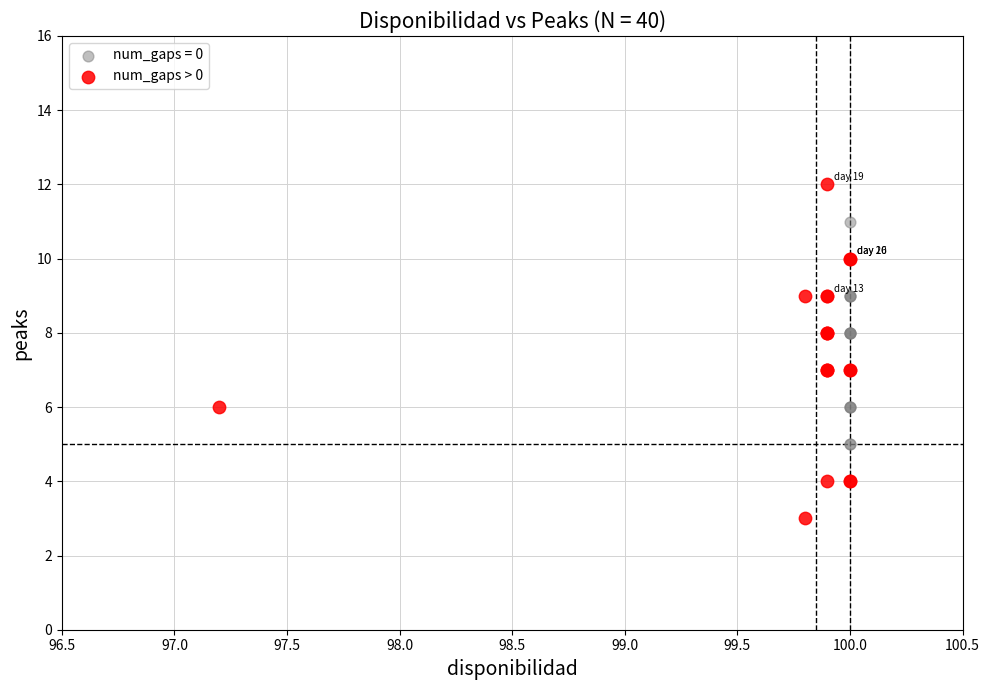

Which series contains the lowest Y value?

num_gaps > 0